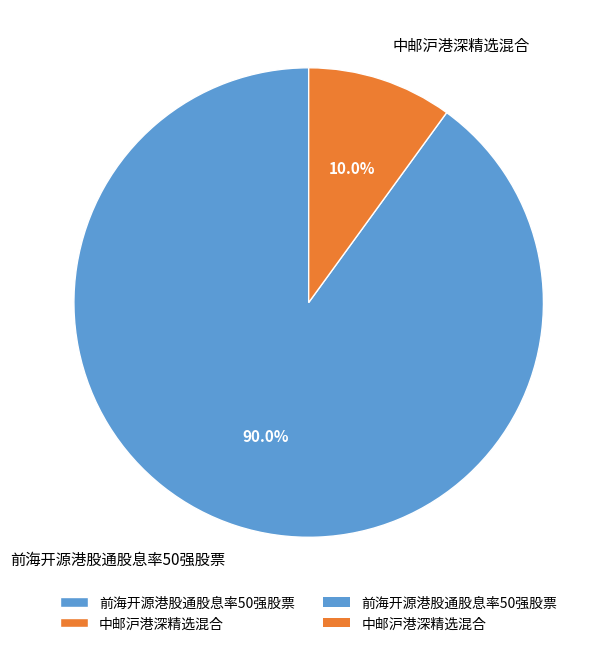

Count the number of slices in the pie.

2